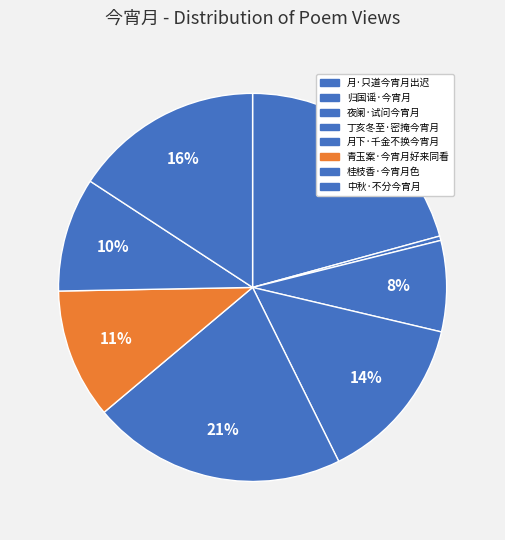

Count the number of slices in the pie.

8